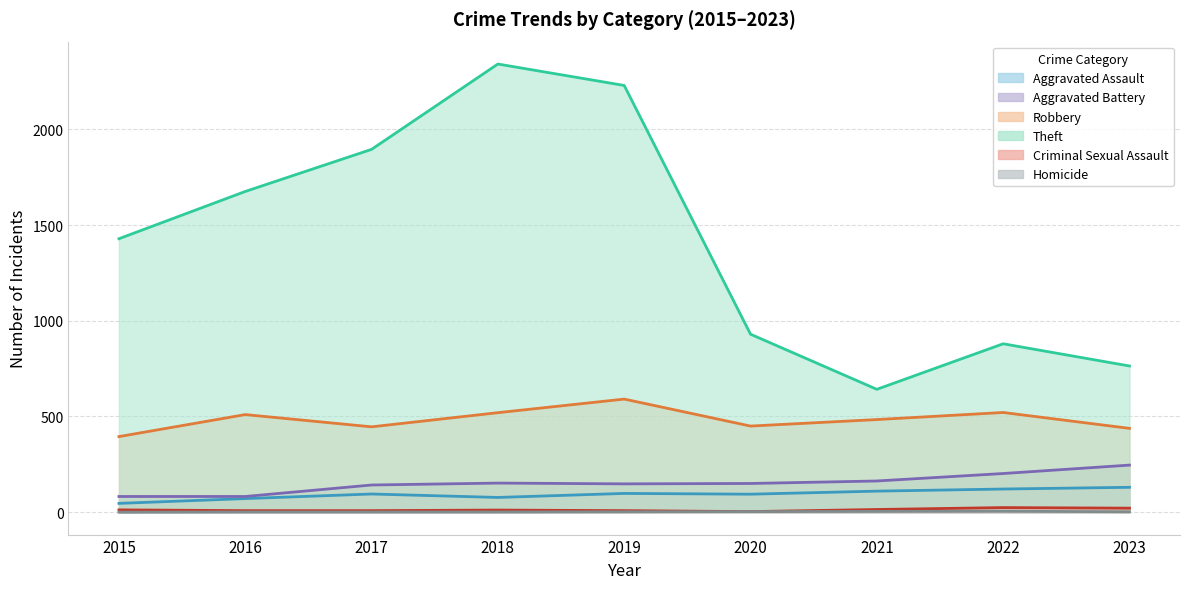

Which series has the largest total across all categories?

Theft